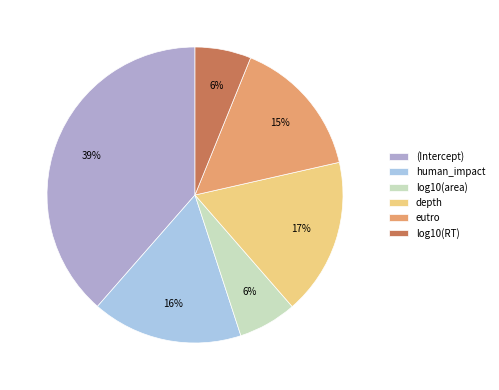

Does eutro represent more than half of the total?

No